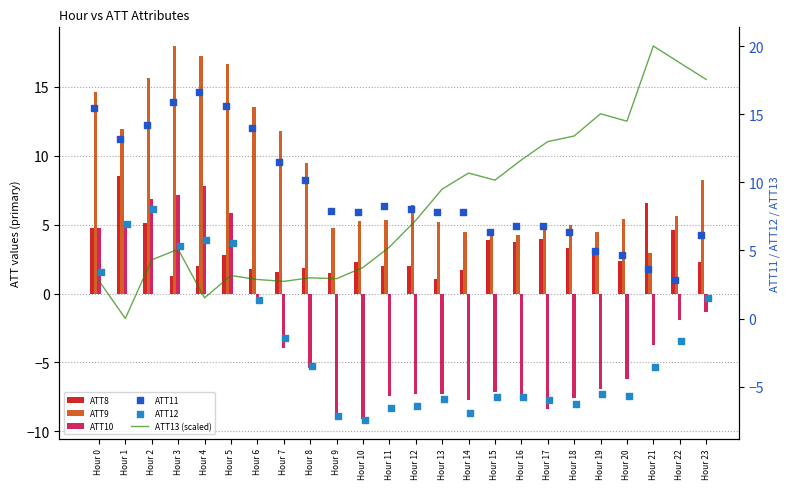

Which series contains the highest Y value?

ATT13 (scaled)